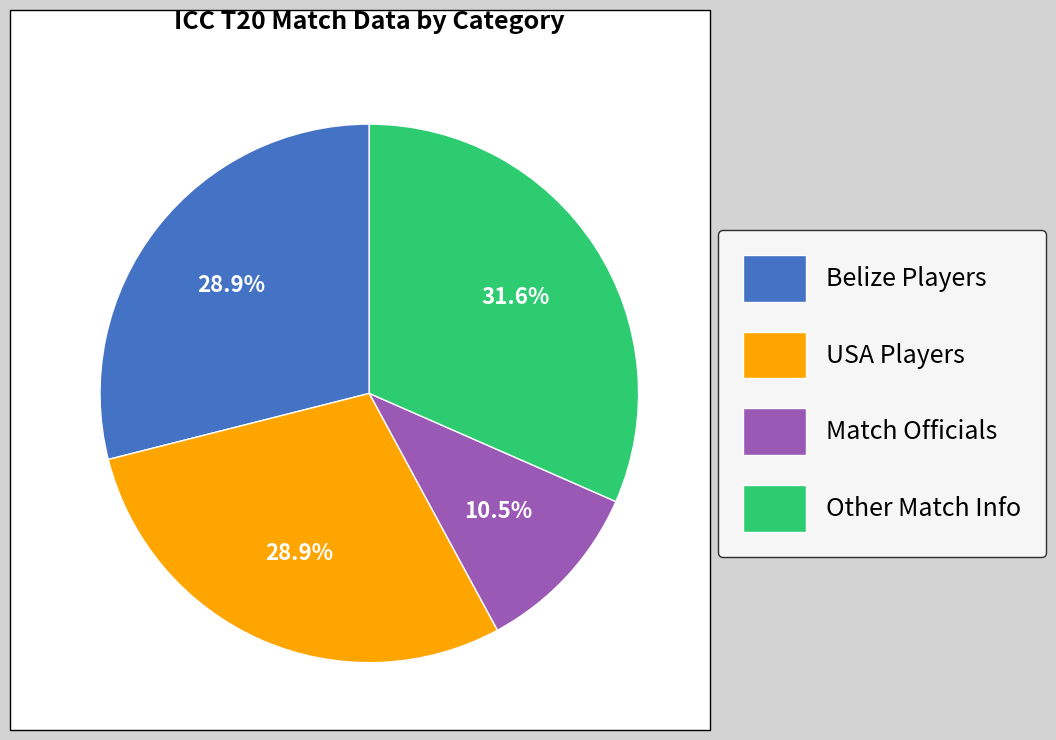

How many slices are in this pie chart?

4